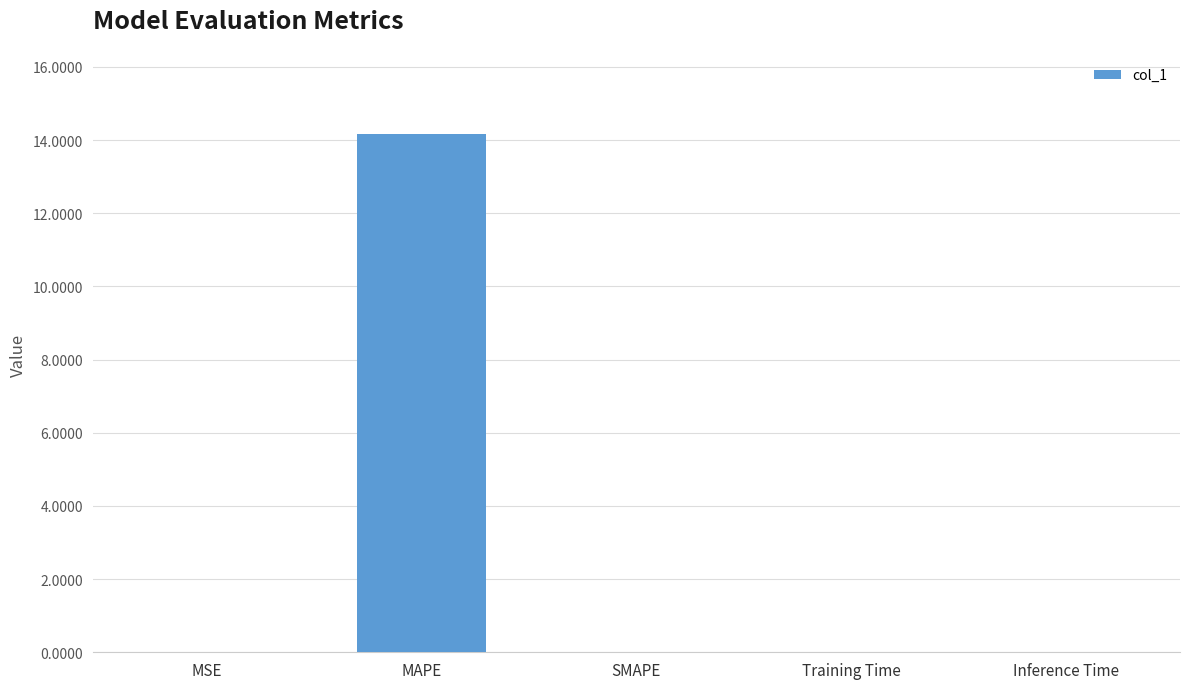

What is the maximum value shown in the chart?

14.2